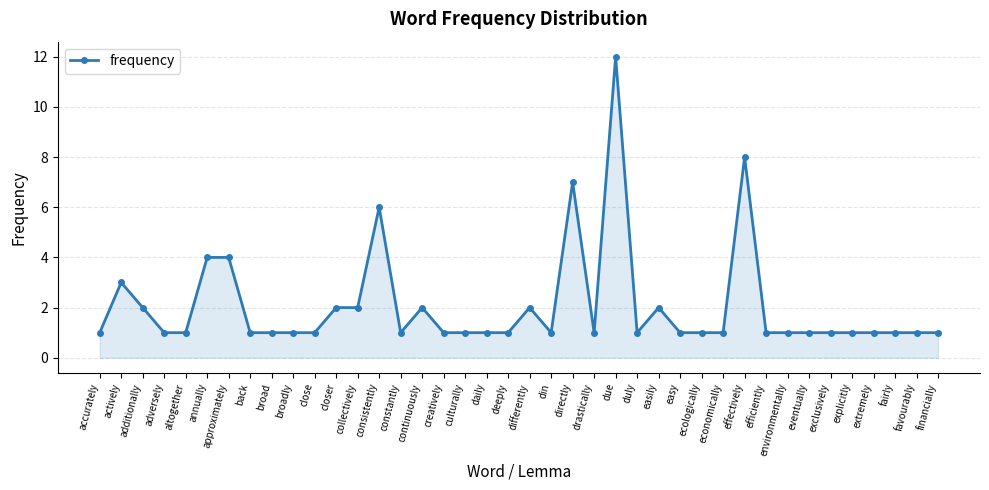

Reading right to left, what are all the values shown in this chart?

1	1	1	1	1	1	1	1	1	8	1	1	1	2	1	12	1	7	1	2	1	1	1	1	2	1	6	2	2	1	1	1	1	4	4	1	1	2	3	1